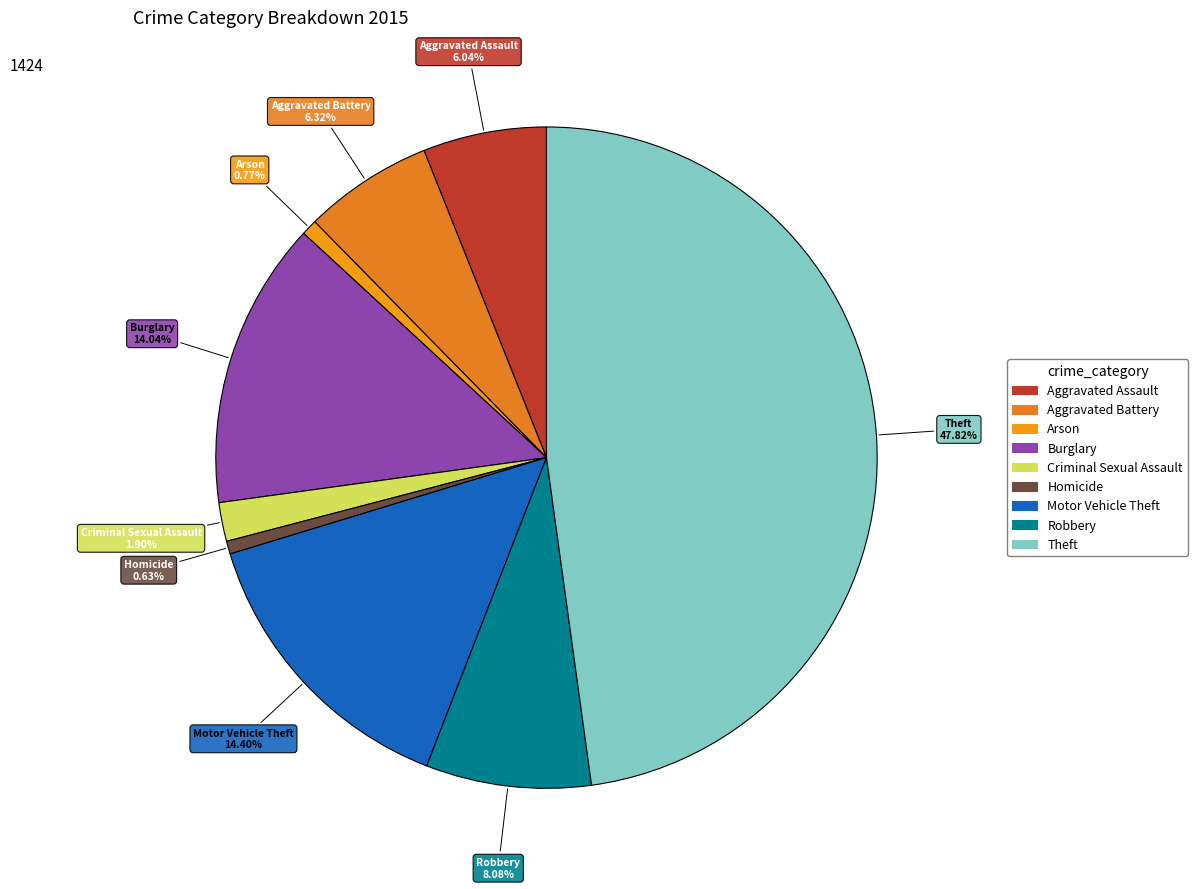

Combined, do Homicide and Burglary account for over 50%?

No